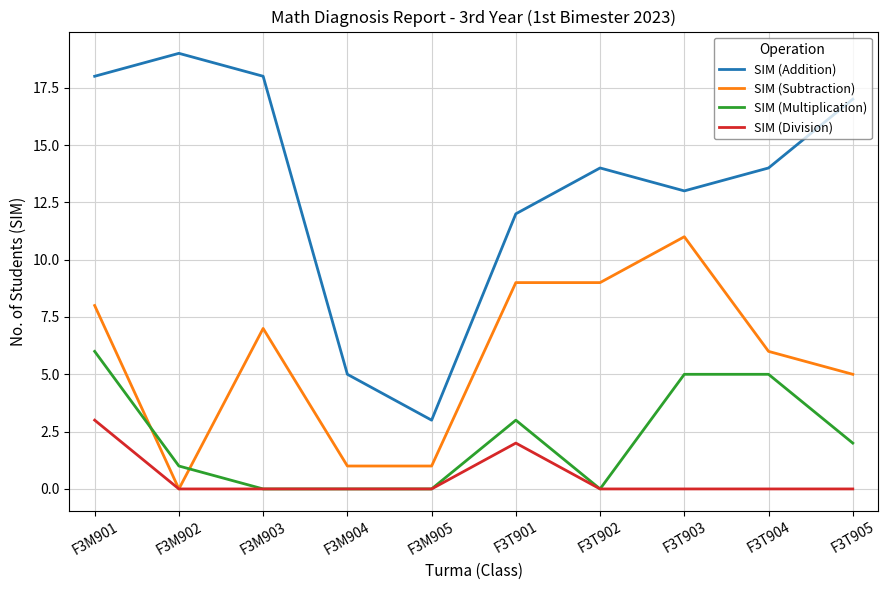

Which category has the highest value in the SIM (Division) series?

F3M901